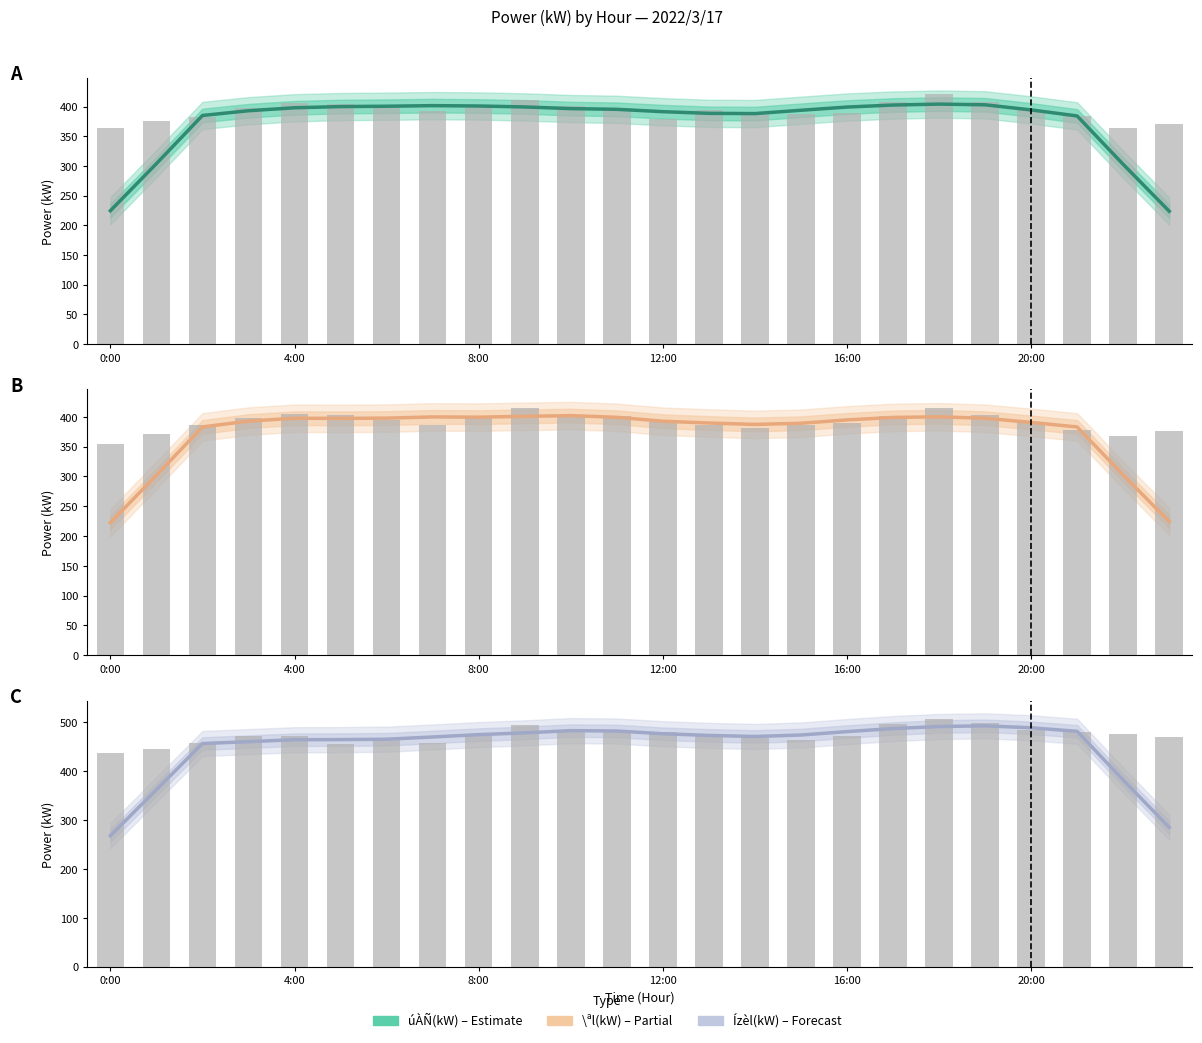

Is the value of úÀÑ(kW) at 13 greater than the value of Ízèl(kW) at 10?

No